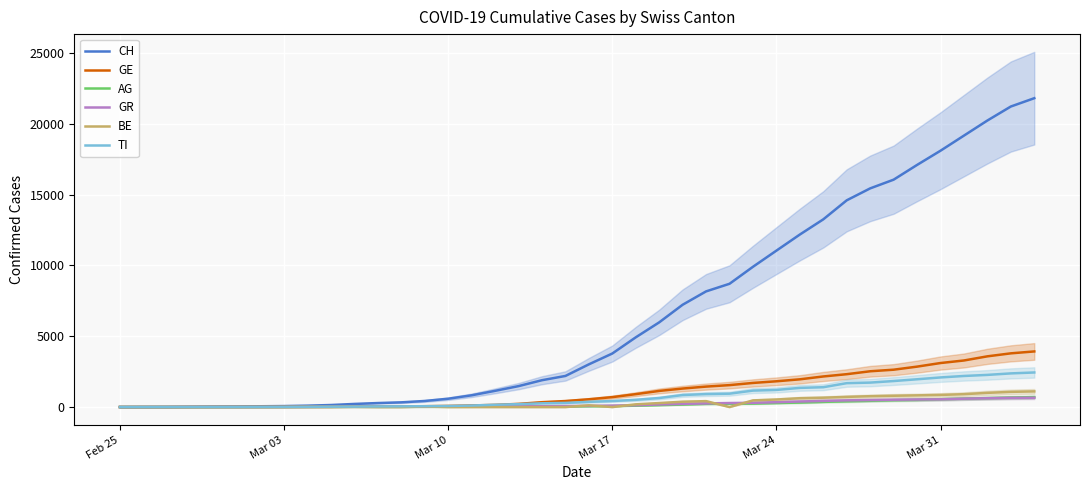

What is the highest value of the GR series?

657